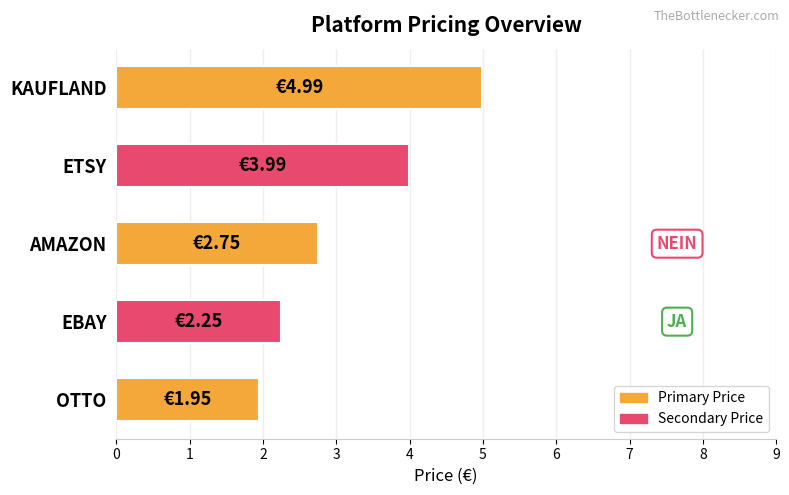

Which label corresponds to the smallest value in the chart?

OTTO